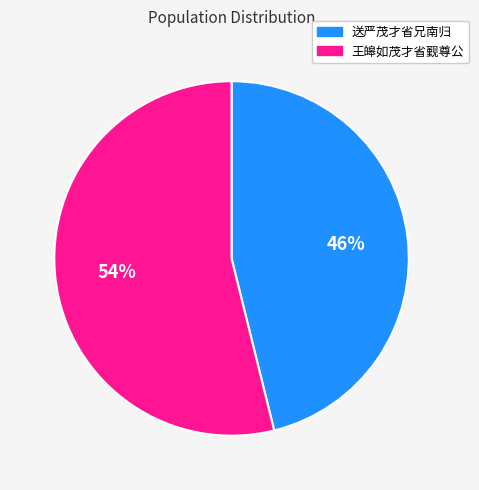

Count the number of slices in the pie.

2